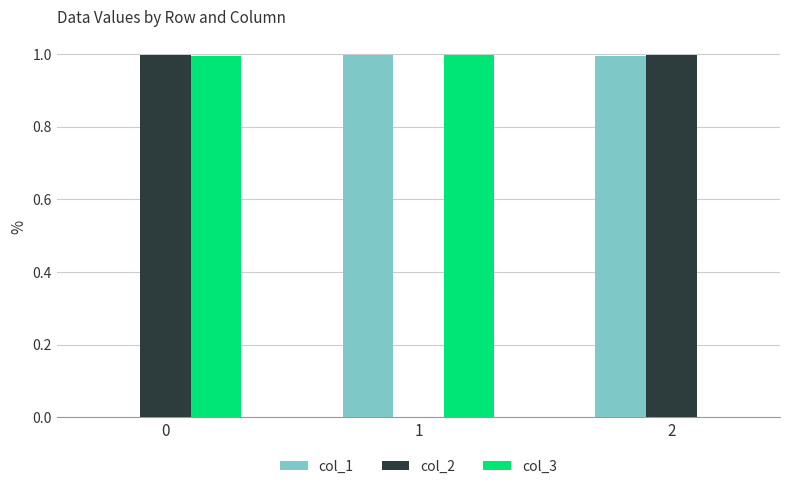

What is the total value across all series at 0?

2.0